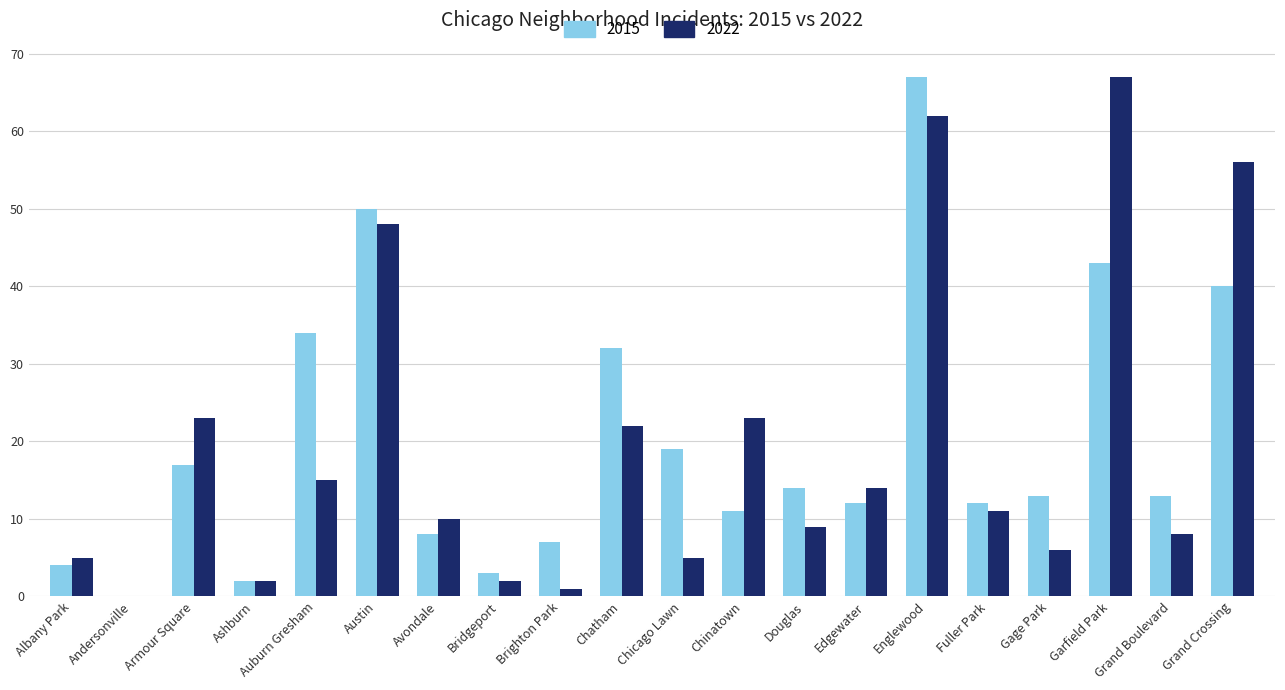

Which series has the largest total across all categories?

2015